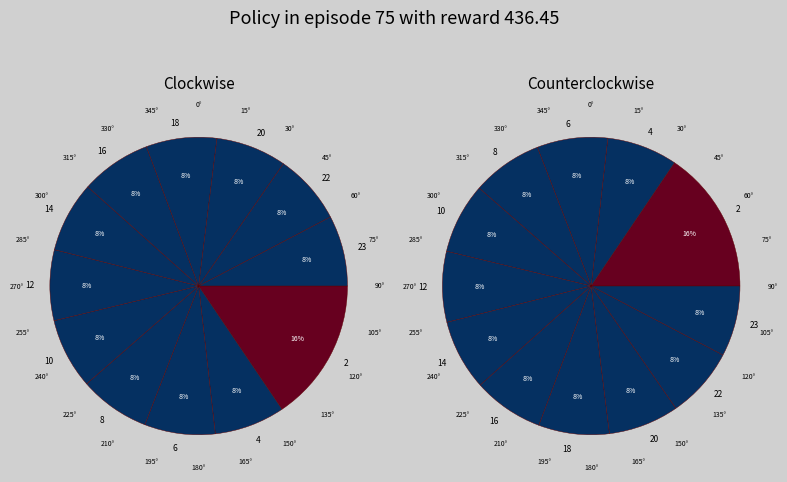

To the nearest percent, what is the difference between the largest and smallest slice percentages?

8%